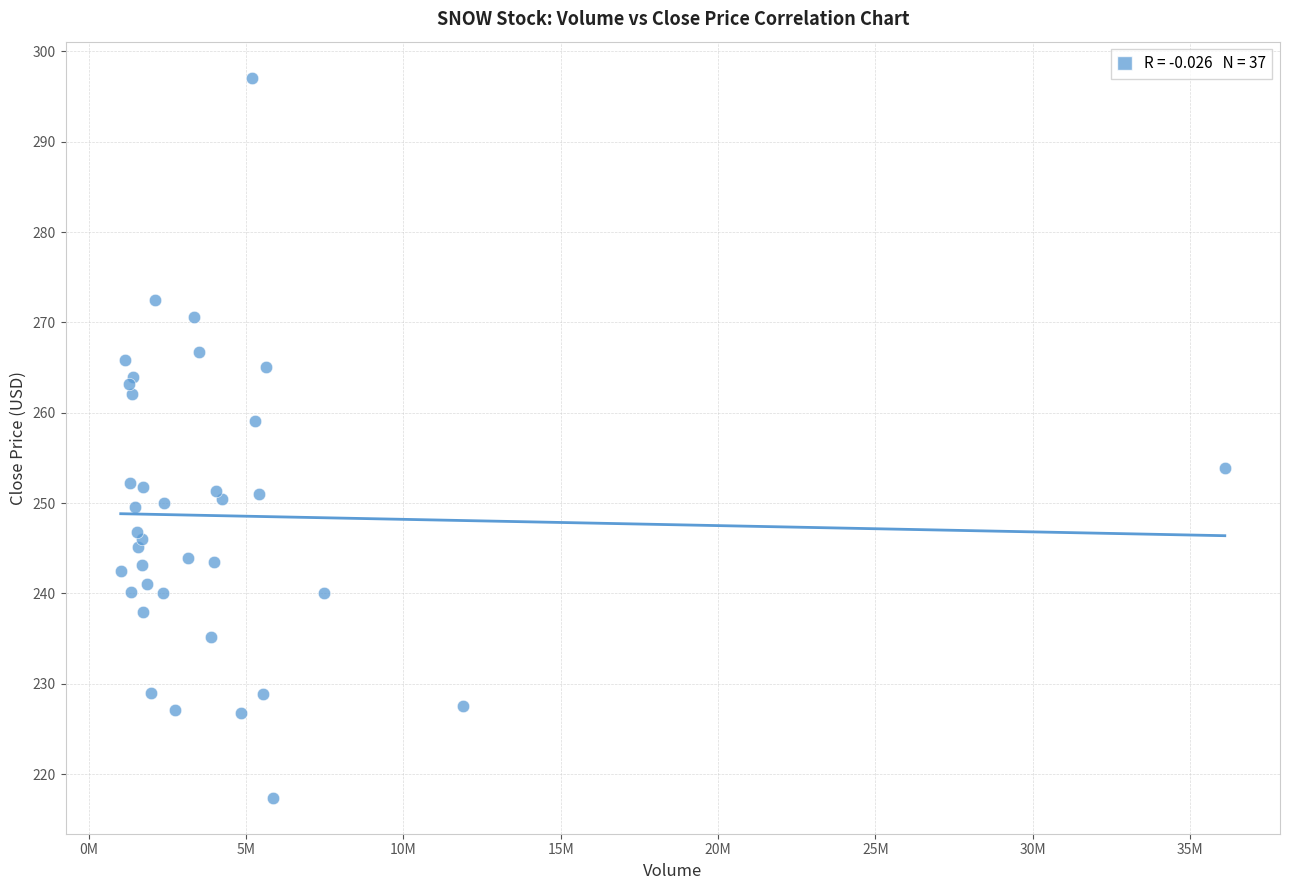

What Y value in the scatter plot is closest to 257?

259.1